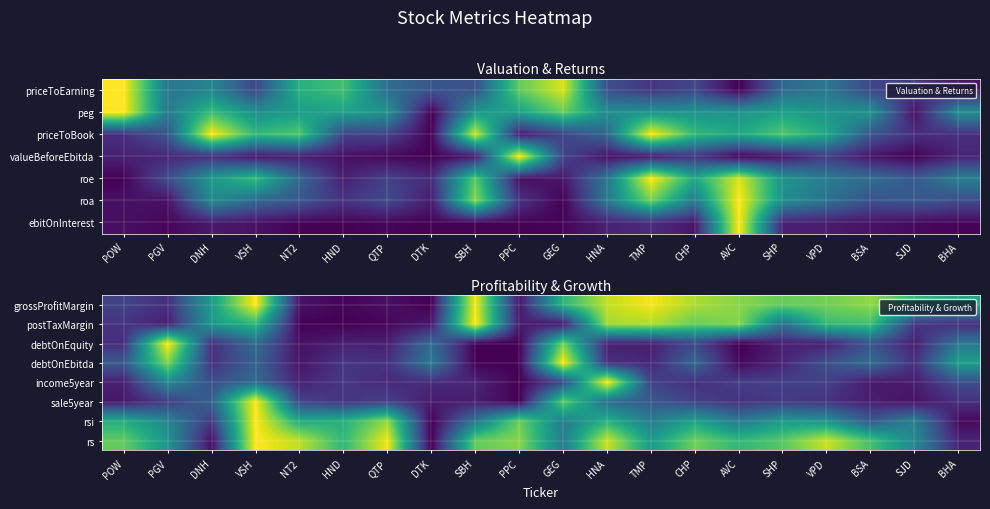

Rank the series by their maximum value, from highest to lowest.

grossProfitMargin, postTaxMargin, debtOnEquity, debtOnEbitda, income5year, sale5year, rsi, rs